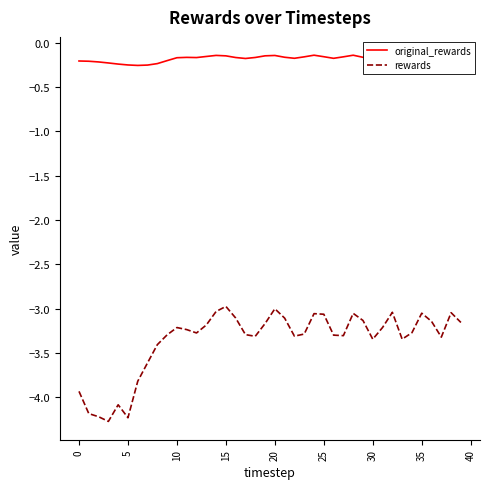

Which series has the largest total across all categories?

original_rewards